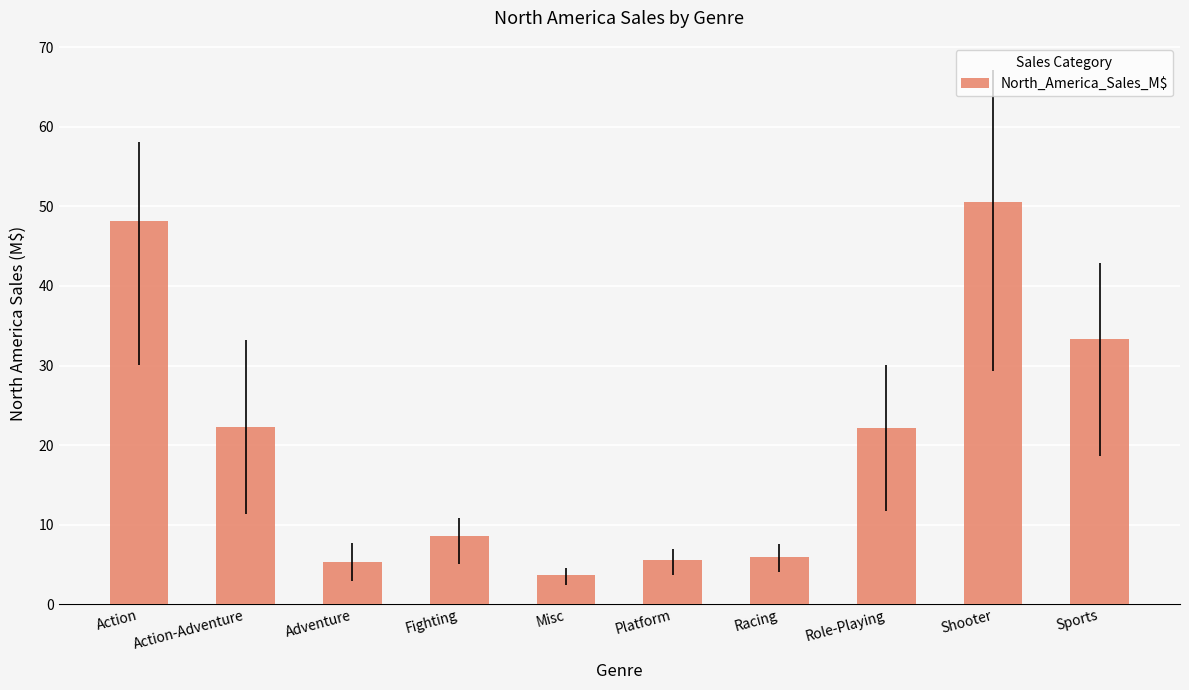

Which label corresponds to the smallest value in the chart?

Misc